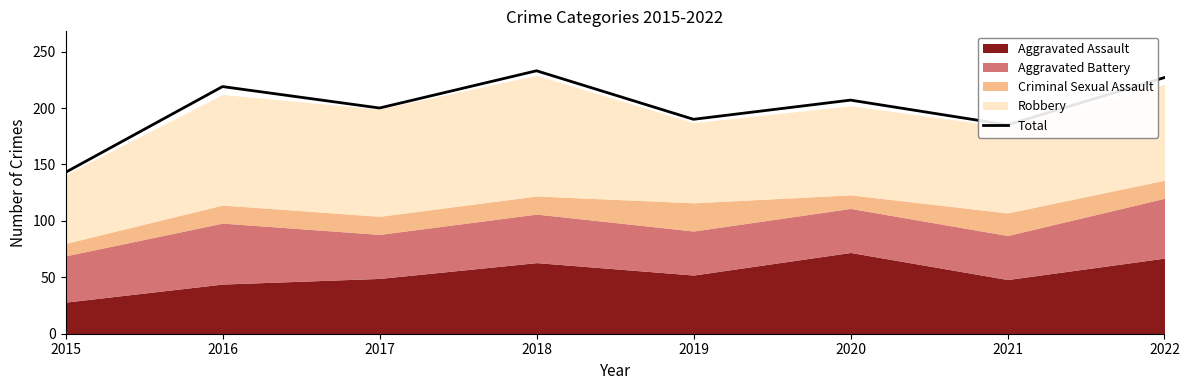

What is the minimum value shown in the chart?

143